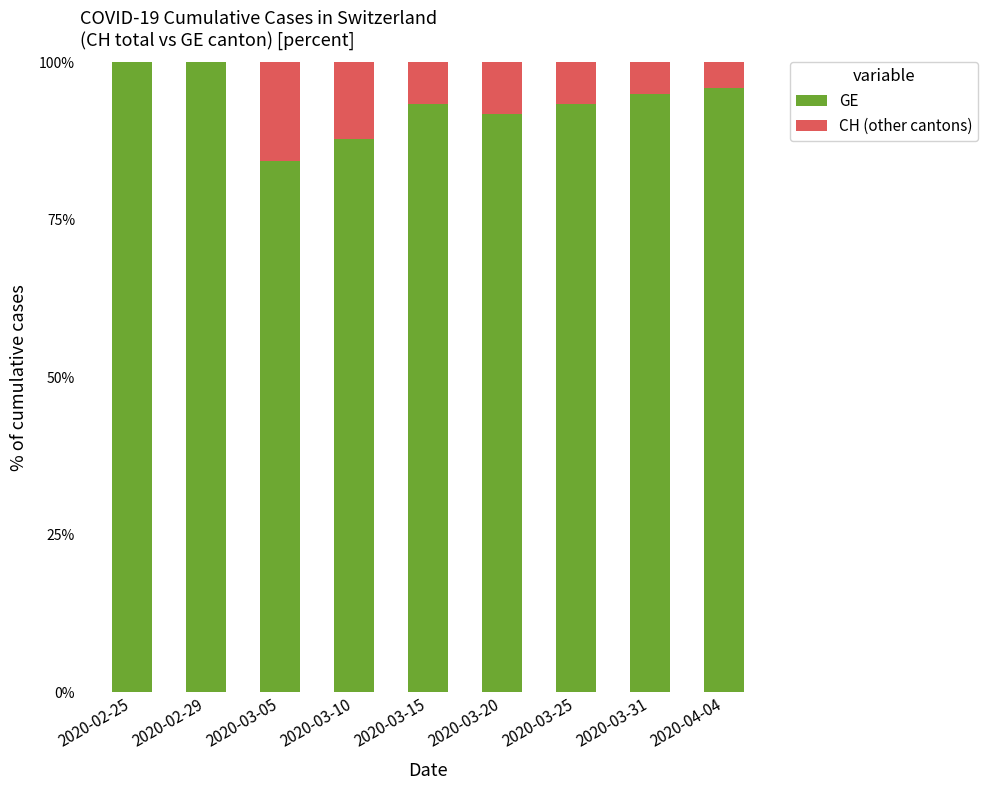

Does the chart contain stacked bars?

Yes